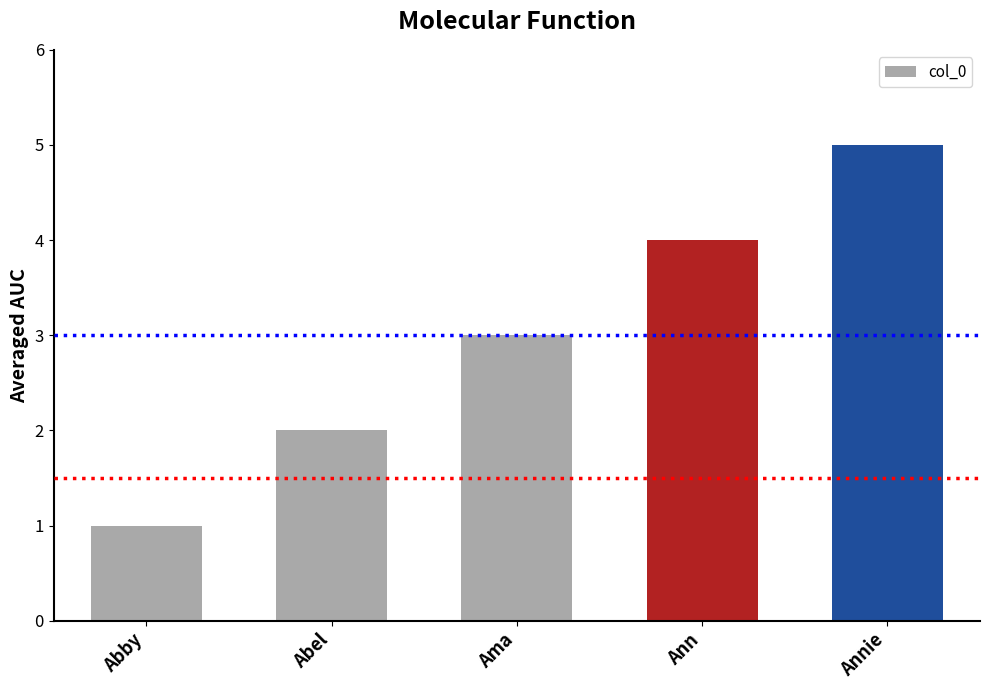

Rank the categories by value from lowest to highest.

Abby, Abel, Ama, Ann, Annie